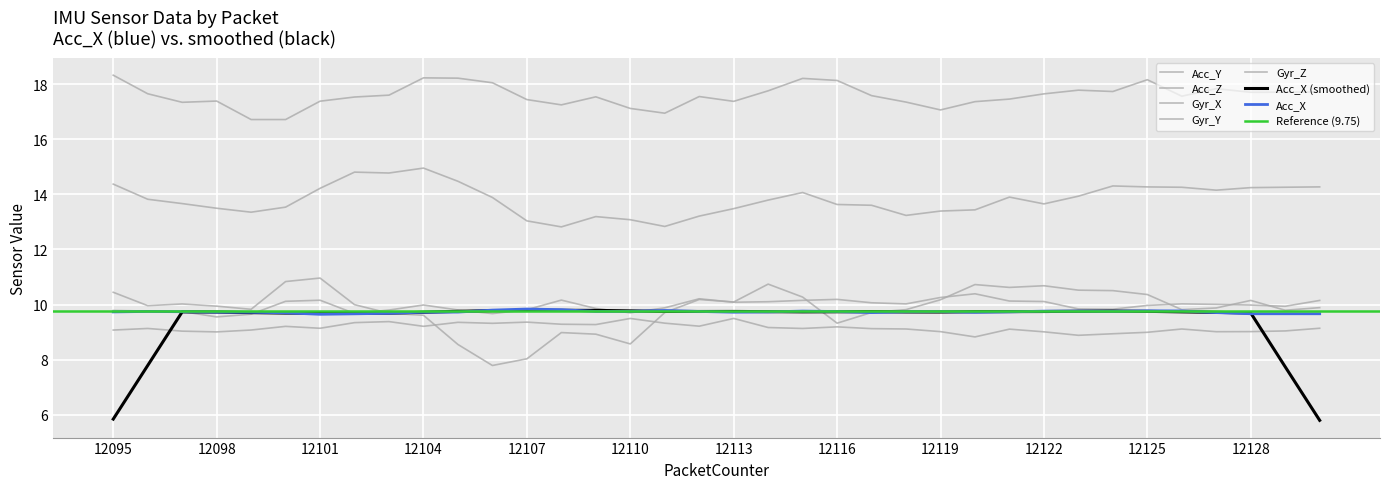

Reading left to right, extract all data points from this chart.

Acc_X: 12095=9.7	12096=9.7	12097=9.7	12098=9.7	12099=9.7	12100=9.7	12101=9.6	12102=9.7	12103=9.7	12104=9.7	12105=9.7	12106=9.8	12107=9.8	12108=9.8	12109=9.8	12110=9.8	12111=9.8	12112=9.7	12113=9.7	12114=9.7	12115=9.8	12116=9.7	12117=9.7	12118=9.7	12119=9.7	12120=9.7	12121=9.7	12122=9.8	12123=9.8	12124=9.8	12125=9.8	12126=9.8	12127=9.7	12128=9.7	12129=9.7	12130=9.7
Acc_Y: 12095=14.4	12096=13.8	12097=13.7	12098=13.5	12099=13.4	12100=13.5	12101=14.2	12102=14.8	12103=14.8	12104=15.0	12105=14.5	12106=13.9	12107=13.0	12108=12.8	12109=13.2	12110=13.1	12111=12.8	12112=13.2	12113=13.5	12114=13.8	12115=14.1	12116=13.6	12117=13.6	12118=13.2	12119=13.4	12120=13.4	12121=13.9	12122=13.7	12123=13.9	12124=14.3	12125=14.3	12126=14.3	12127=14.1	12128=14.2	12129=14.3	12130=14.3
Acc_Z: 12095=18.3	12096=17.6	12097=17.3	12098=17.4	12099=16.7	12100=16.7	12101=17.4	12102=17.5	12103=17.6	12104=18.2	12105=18.2	12106=18.0	12107=17.4	12108=17.2	12109=17.5	12110=17.1	12111=16.9	12112=17.5	12113=17.4	12114=17.8	12115=18.2	12116=18.1	12117=17.6	12118=17.3	12119=17.1	12120=17.4	12121=17.5	12122=17.6	12123=17.8	12124=17.7	12125=18.2	12126=17.6	12127=17.8	12128=17.7	12129=17.7	12130=17.7
Gyr_X: 12095=10.4	12096=10.0	12097=10.0	12098=9.9	12099=9.8	12100=10.8	12101=11.0	12102=10.0	12103=9.7	12104=9.6	12105=8.6	12106=7.8	12107=8.0	12108=9.0	12109=8.9	12110=8.6	12111=9.7	12112=10.2	12113=10.1	12114=10.7	12115=10.3	12116=9.3	12117=9.7	12118=9.8	12119=10.2	12120=10.7	12121=10.6	12122=10.7	12123=10.5	12124=10.5	12125=10.4	12126=9.8	12127=9.9	12128=10.2	12129=9.8	12130=9.9
Gyr_Y: 12095=9.8	12096=9.8	12097=9.7	12098=9.6	12099=9.7	12100=10.1	12101=10.2	12102=9.7	12103=9.8	12104=10.0	12105=9.8	12106=9.7	12107=9.8	12108=10.2	12109=9.9	12110=9.7	12111=9.9	12112=10.2	12113=10.1	12114=10.1	12115=10.2	12116=10.2	12117=10.1	12118=10.0	12119=10.3	12120=10.4	12121=10.1	12122=10.1	12123=9.8	12124=9.8	12125=10.0	12126=10.0	12127=10.0	12128=10.0	12129=9.9	12130=10.1
Gyr_Z: 12095=9.1	12096=9.1	12097=9.0	12098=9.0	12099=9.1	12100=9.2	12101=9.1	12102=9.3	12103=9.4	12104=9.2	12105=9.4	12106=9.3	12107=9.4	12108=9.3	12109=9.3	12110=9.5	12111=9.3	12112=9.2	12113=9.5	12114=9.2	12115=9.1	12116=9.2	12117=9.1	12118=9.1	12119=9.0	12120=8.8	12121=9.1	12122=9.0	12123=8.9	12124=8.9	12125=9.0	12126=9.1	12127=9.0	12128=9.0	12129=9.0	12130=9.1